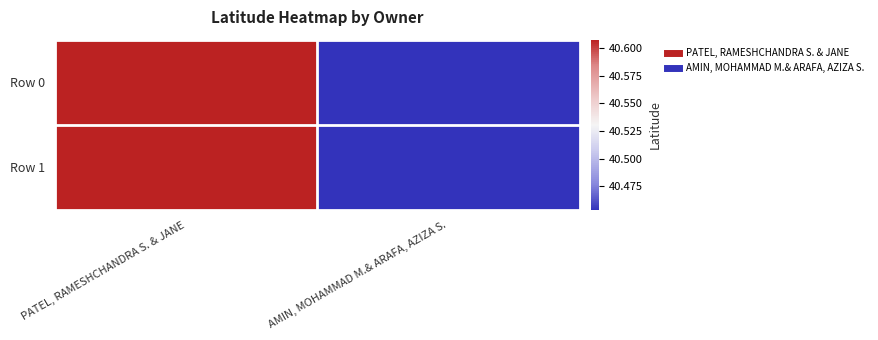

Which series changed the most between PATEL, RAMESHCHANDRA S. & JANE and AMIN, MOHAMMAD M.& ARAFA, AZIZA S.?

Row 0